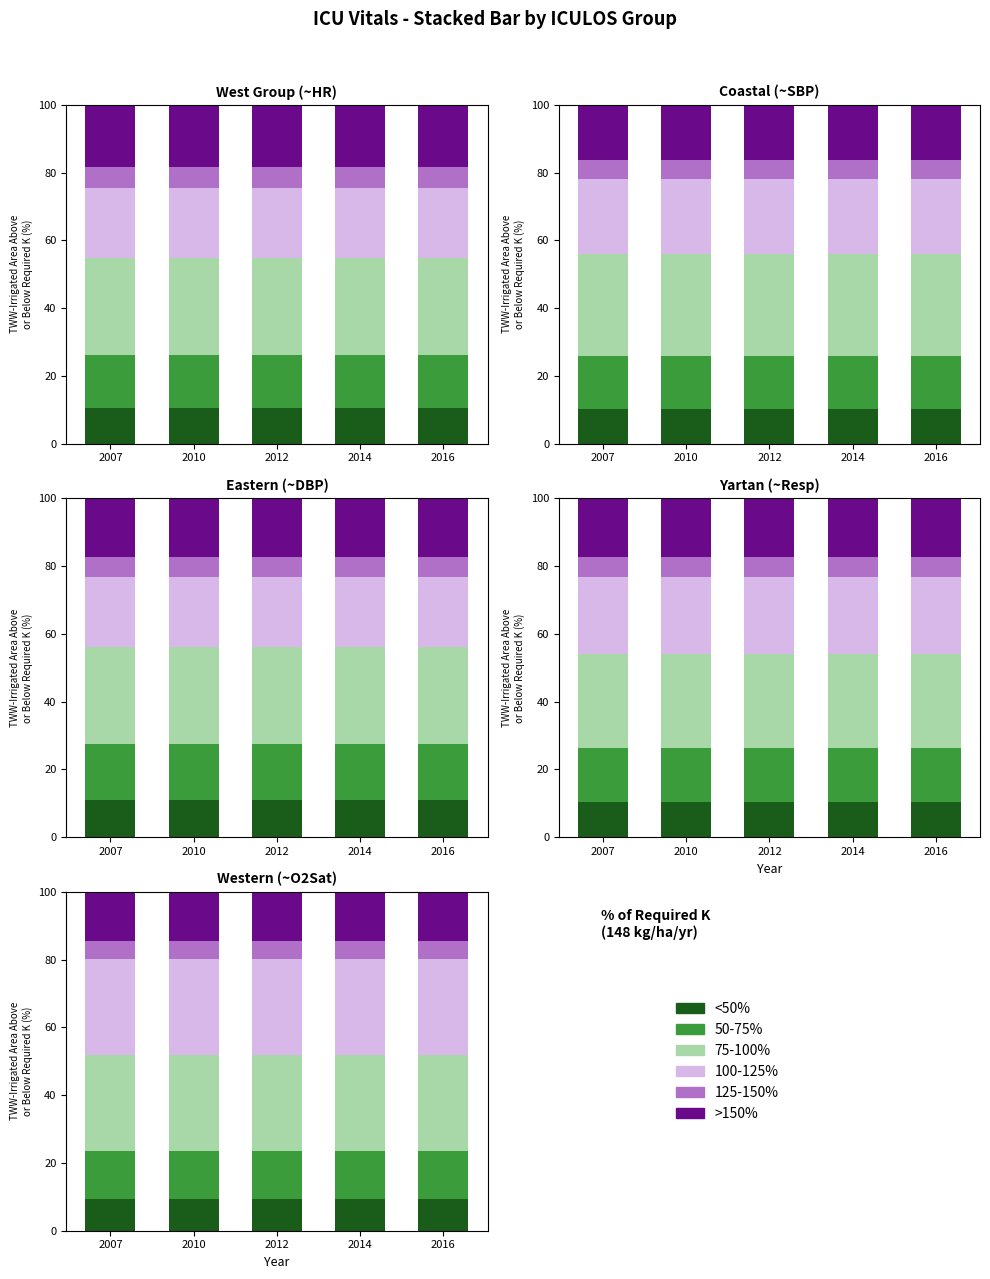

What is the average value of the <50% series?

9.5